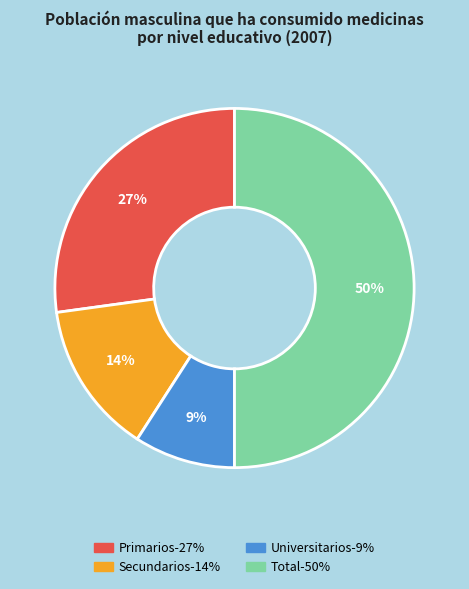

Is it true that Total is 50% of the pie?

True